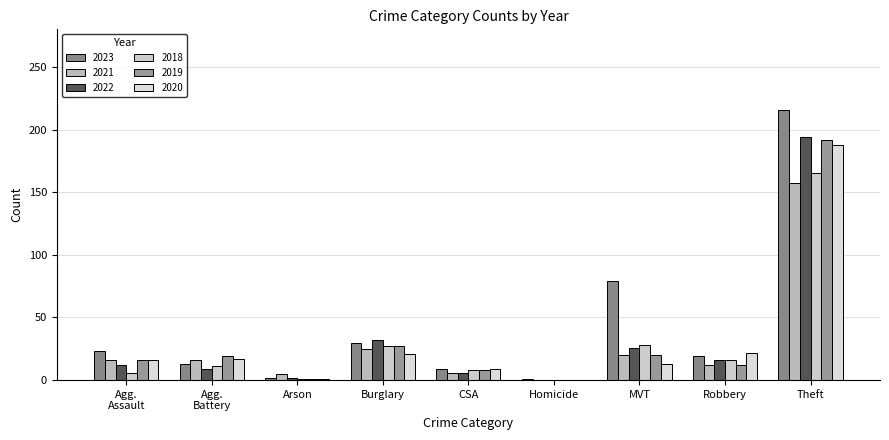

Count the number of categories in the chart.

9